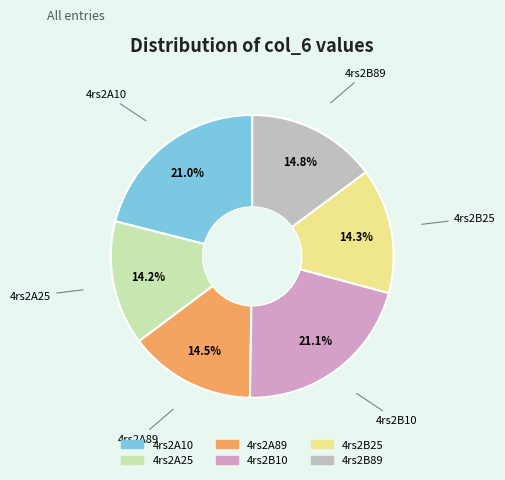

Does any single category account for the majority?

No